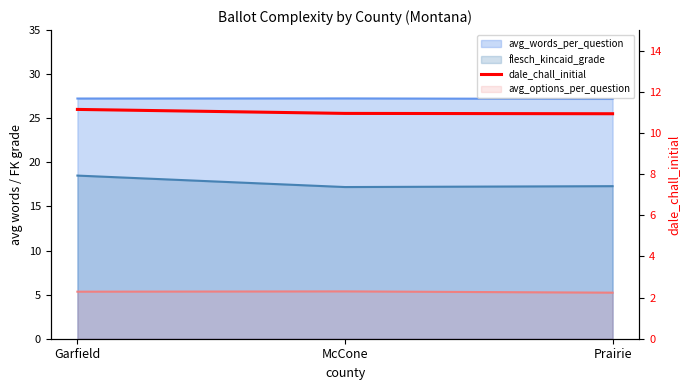

What is the ratio of the value at Garfield to the value at Prairie?

1.0